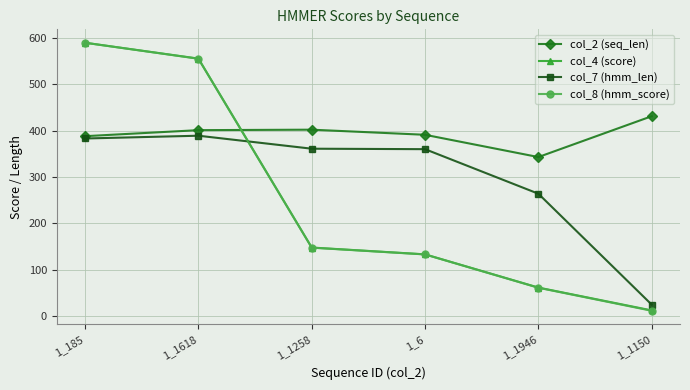

Where do col_8 (hmm_score) and col_7 (hmm_len) first cross each other?

1_1618 and 1_1258